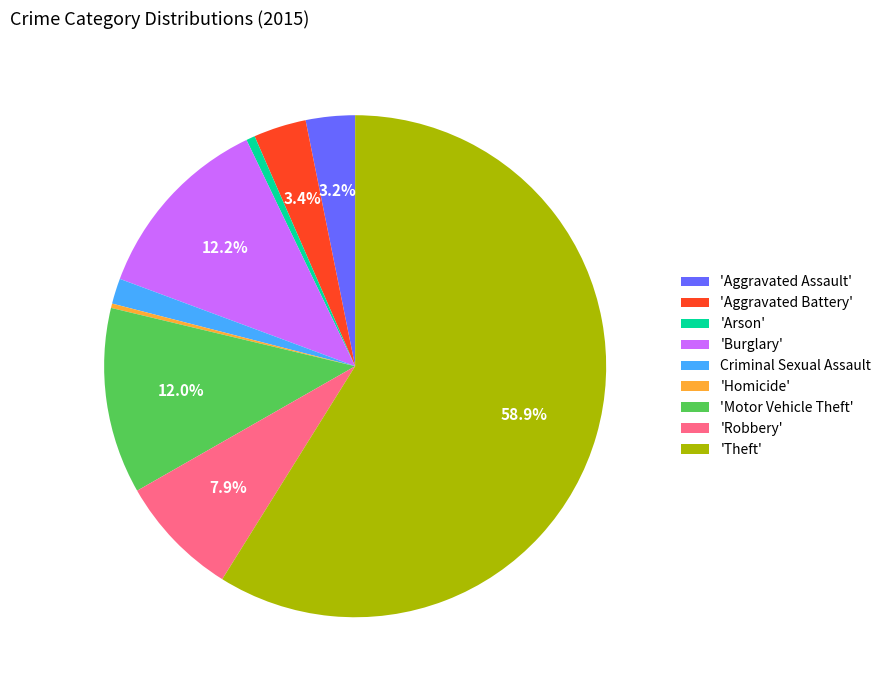

Which has a higher value, 'Homicide' or 'Burglary'?

'Burglary'